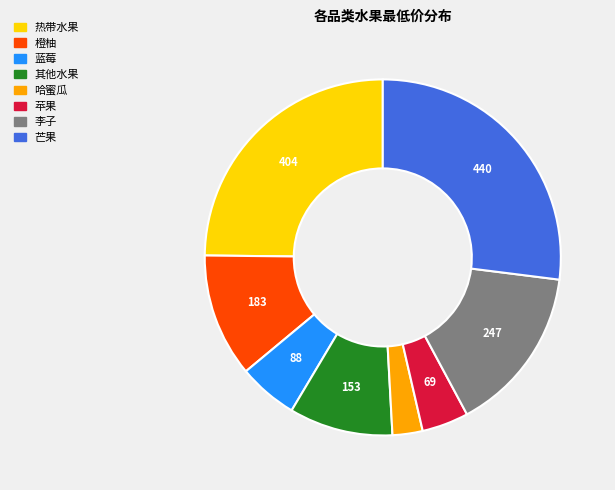

Rank the categories by value from lowest to highest.

哈蜜瓜, 苹果, 蓝莓, 其他水果, 橙柚, 李子, 热带水果, 芒果